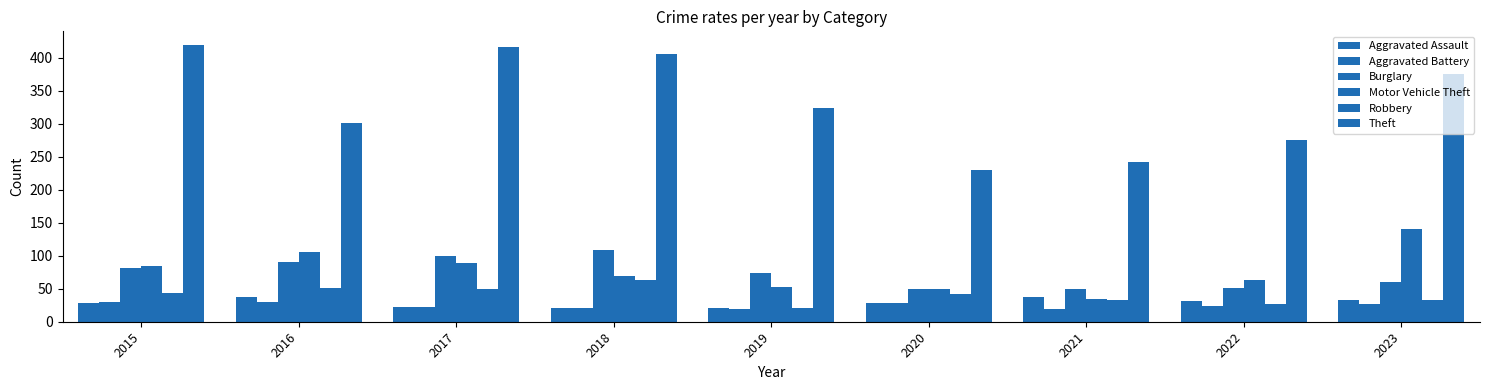

What is the smallest value displayed?

19